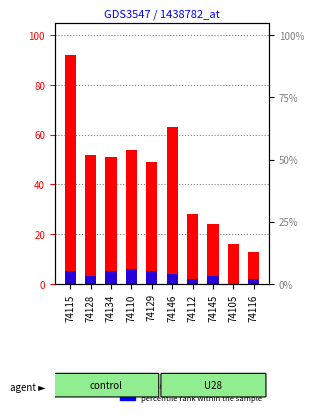

Where does the Depo Provera (percentile rank) series first go above 4?

74115